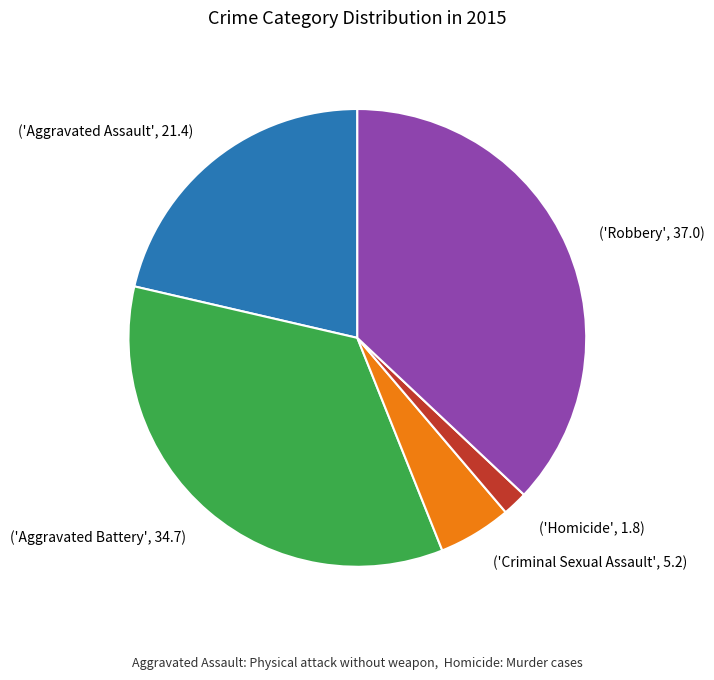

Is there a majority slice in this chart?

No